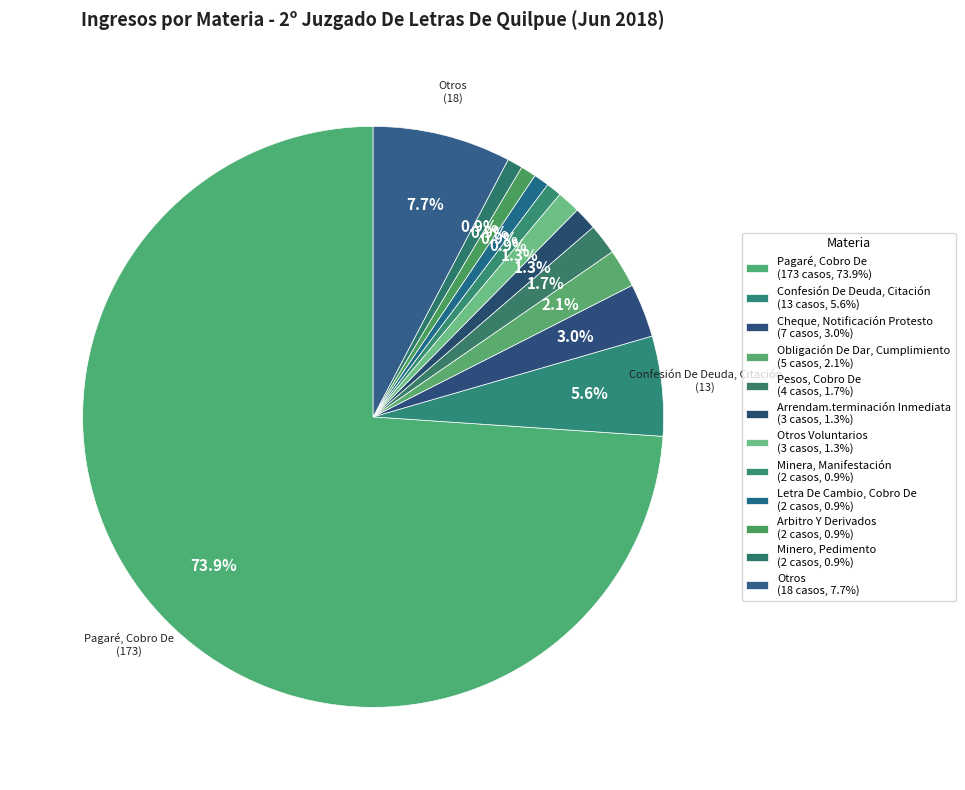

How many slices are in this pie chart?

12